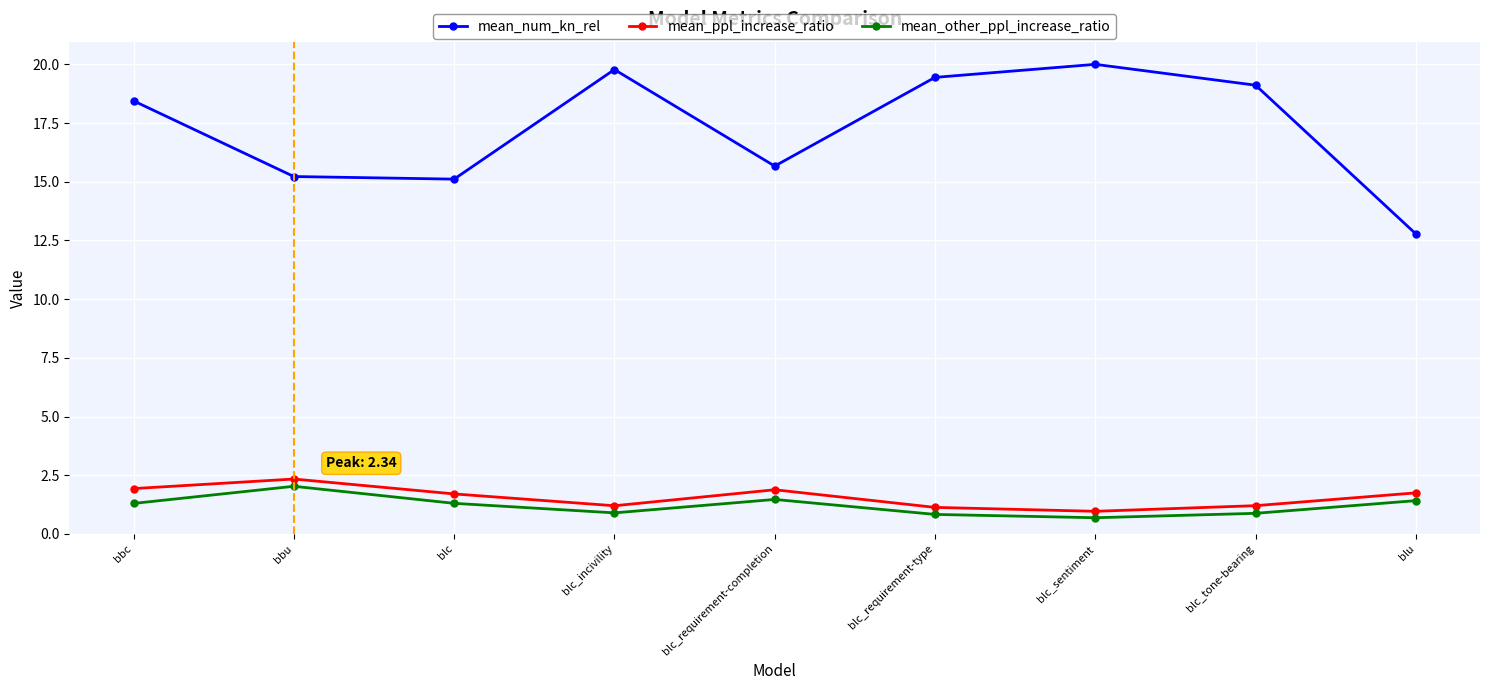

What is the lowest value of the mean_other_ppl_increase_ratio series?

0.7